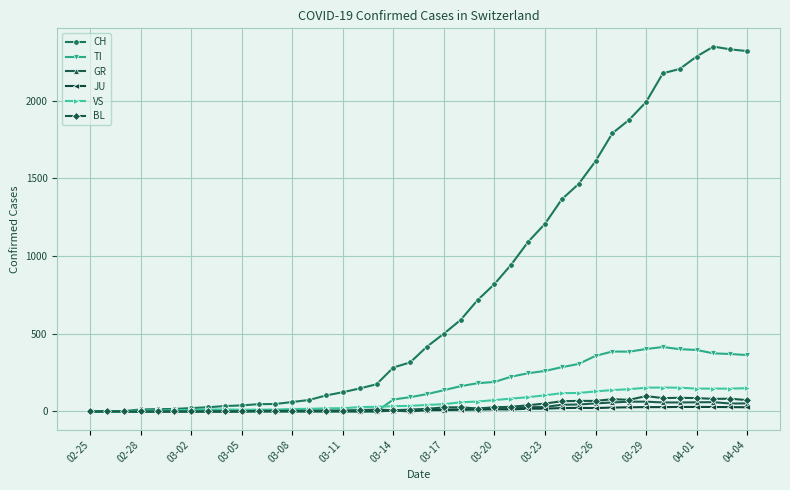

Which series has the widest spread of values?

CH